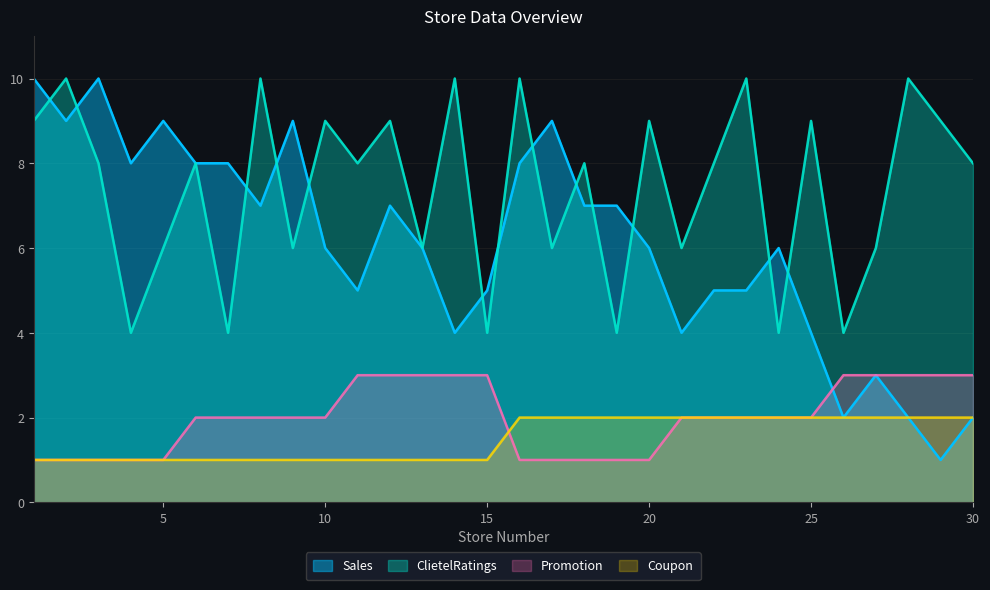

Which series has the largest total across all categories?

ClietelRatings